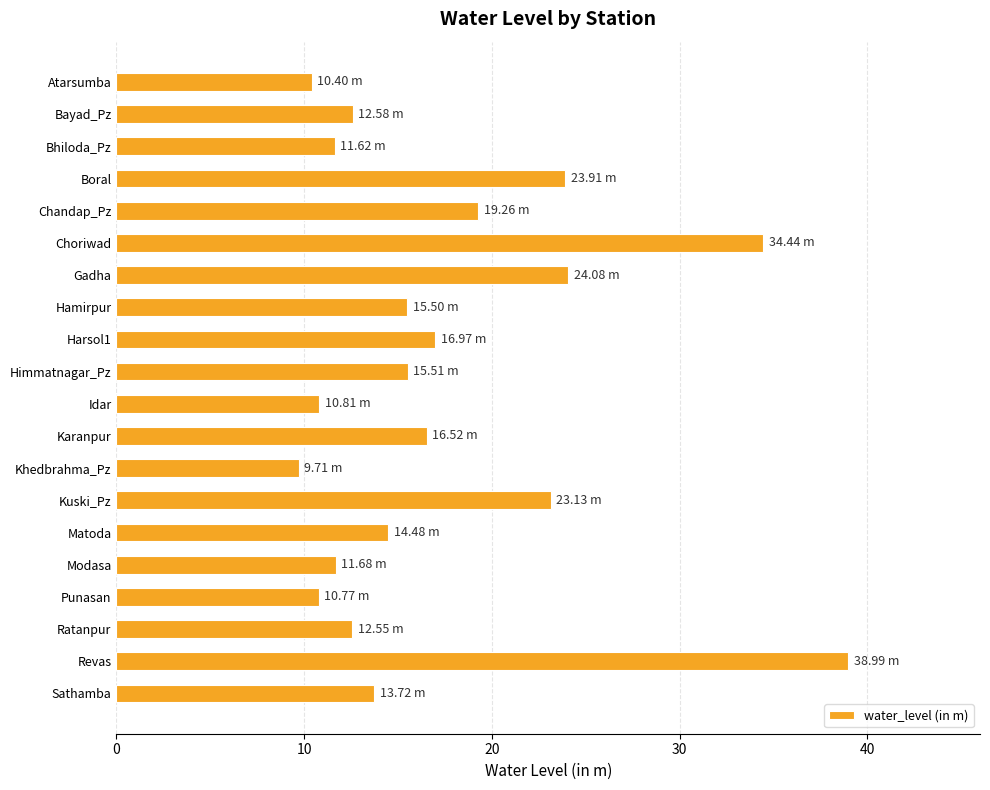

What is the change in value from Chandap_Pz to Sathamba?

-5.5